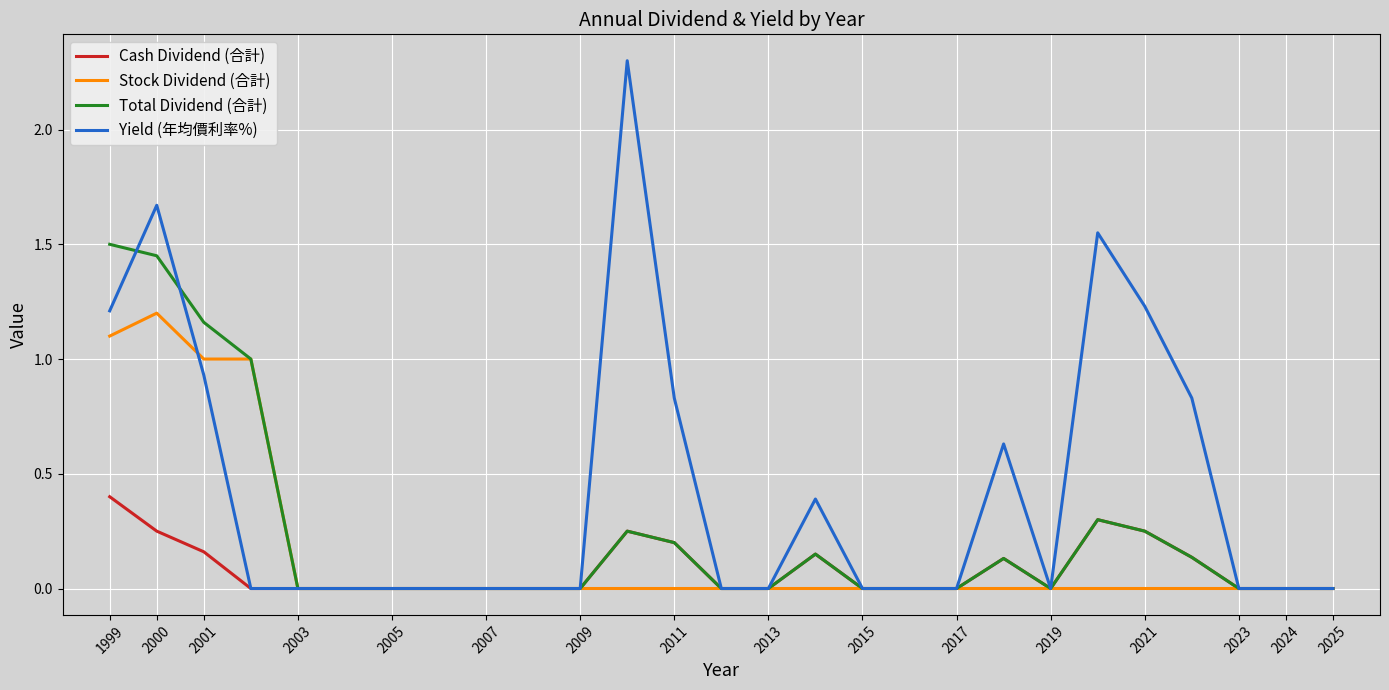

List the series in order of their peak value, highest first.

Yield (年均價利率%), Total Dividend (合計), Stock Dividend (合計), Cash Dividend (合計)